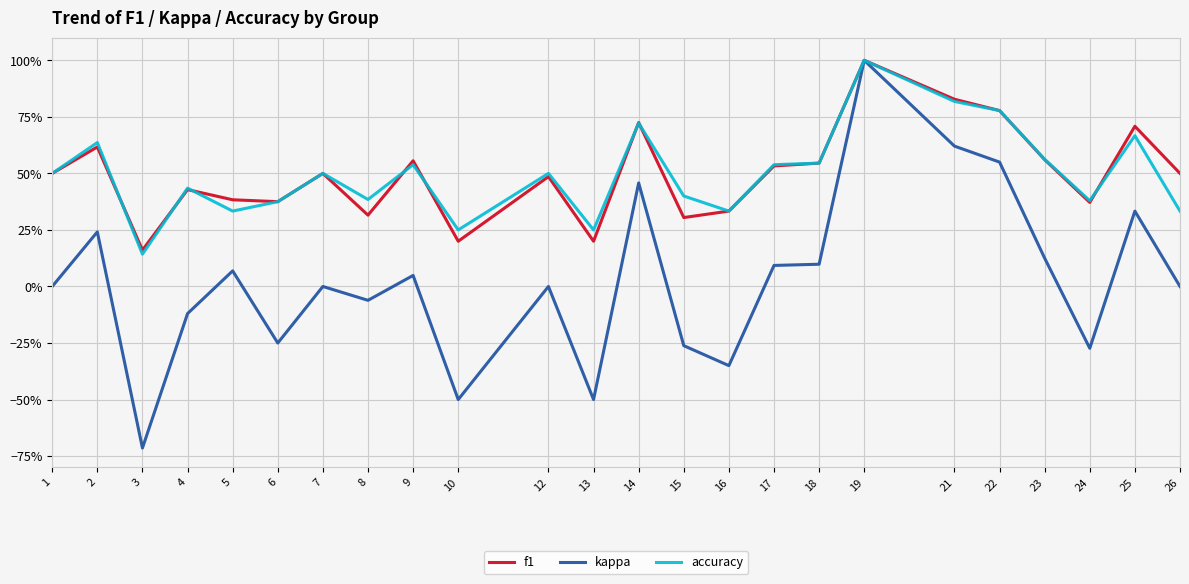

Rank the series at 1 from highest to lowest value.

f1, accuracy, kappa